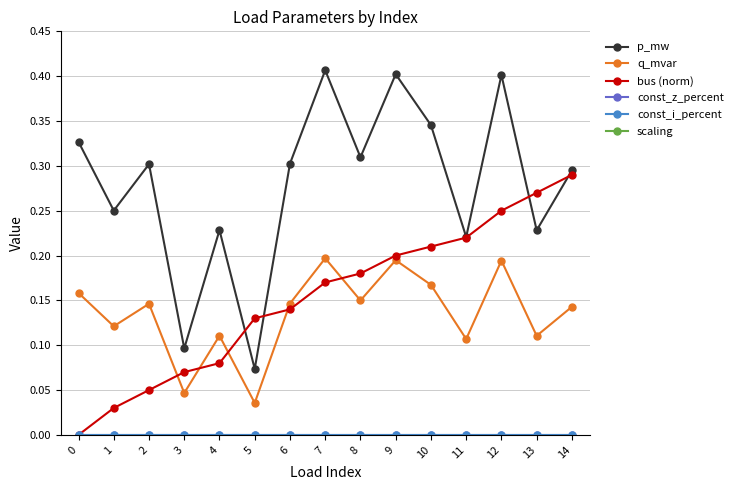

How many lines are shown in the chart?

6